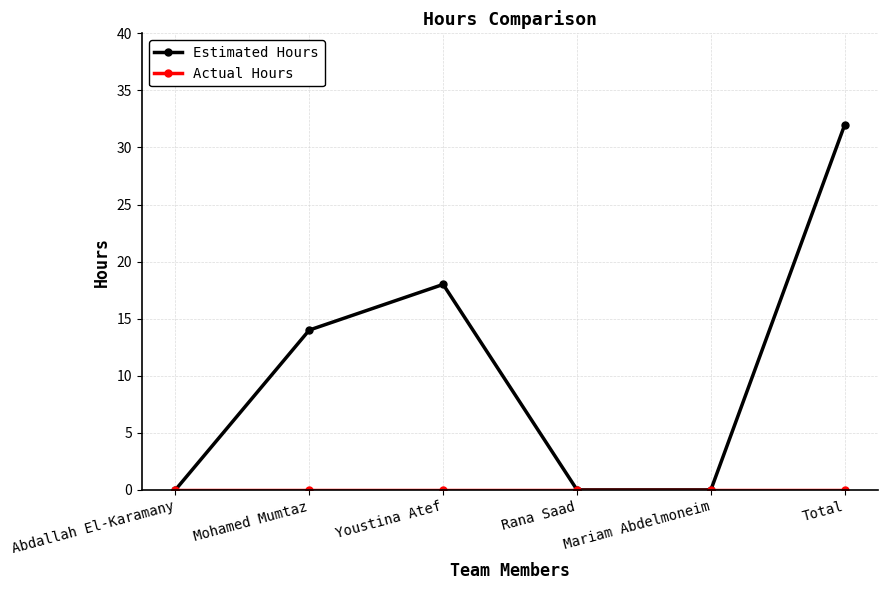

Which category has the highest value across all series?

Total